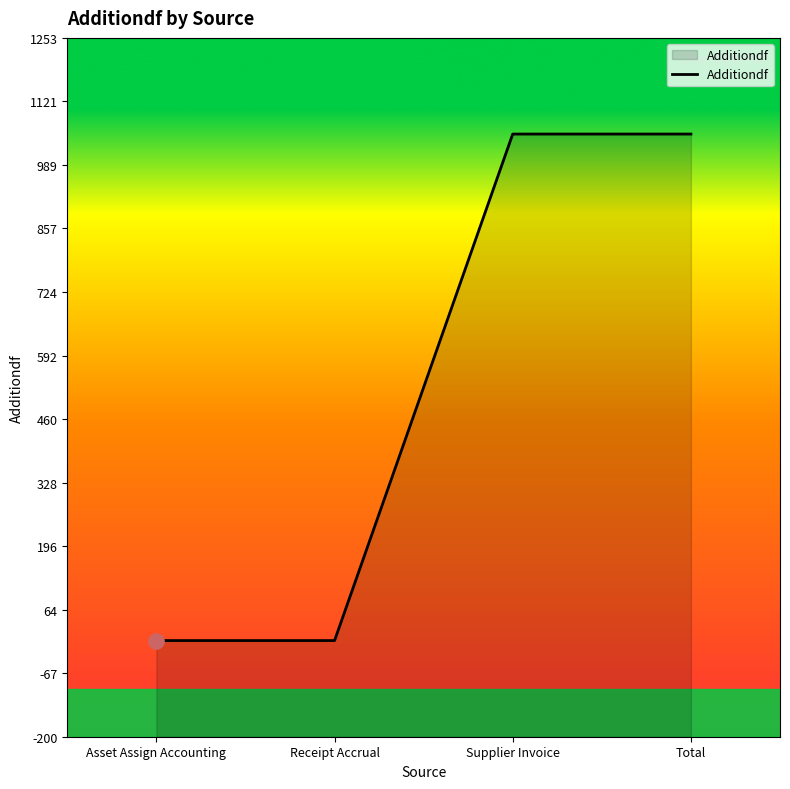

What is the change in value from Receipt Accrual to Total?

+1053.4